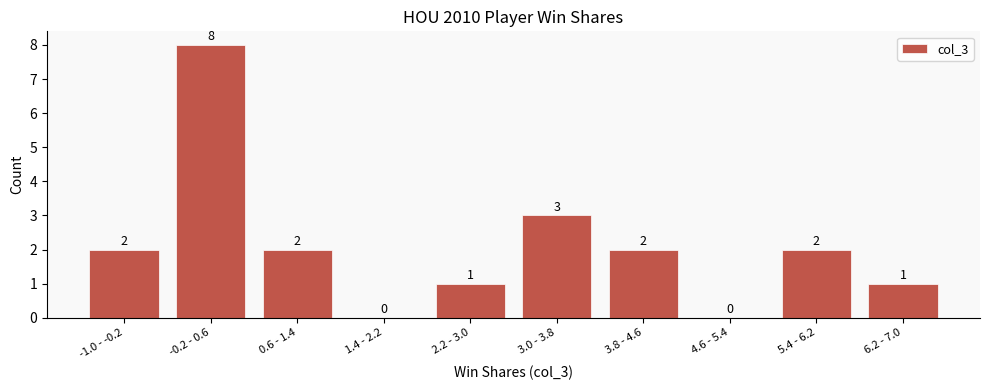

Reading right to left, extract all data points from this chart.

6.2 - 7.0=1	5.4 - 6.2=2	4.6 - 5.4=0	3.8 - 4.6=2	3.0 - 3.8=3	2.2 - 3.0=1	1.4 - 2.2=0	0.6 - 1.4=2	-0.2 - 0.6=8	-1.0 - -0.2=2